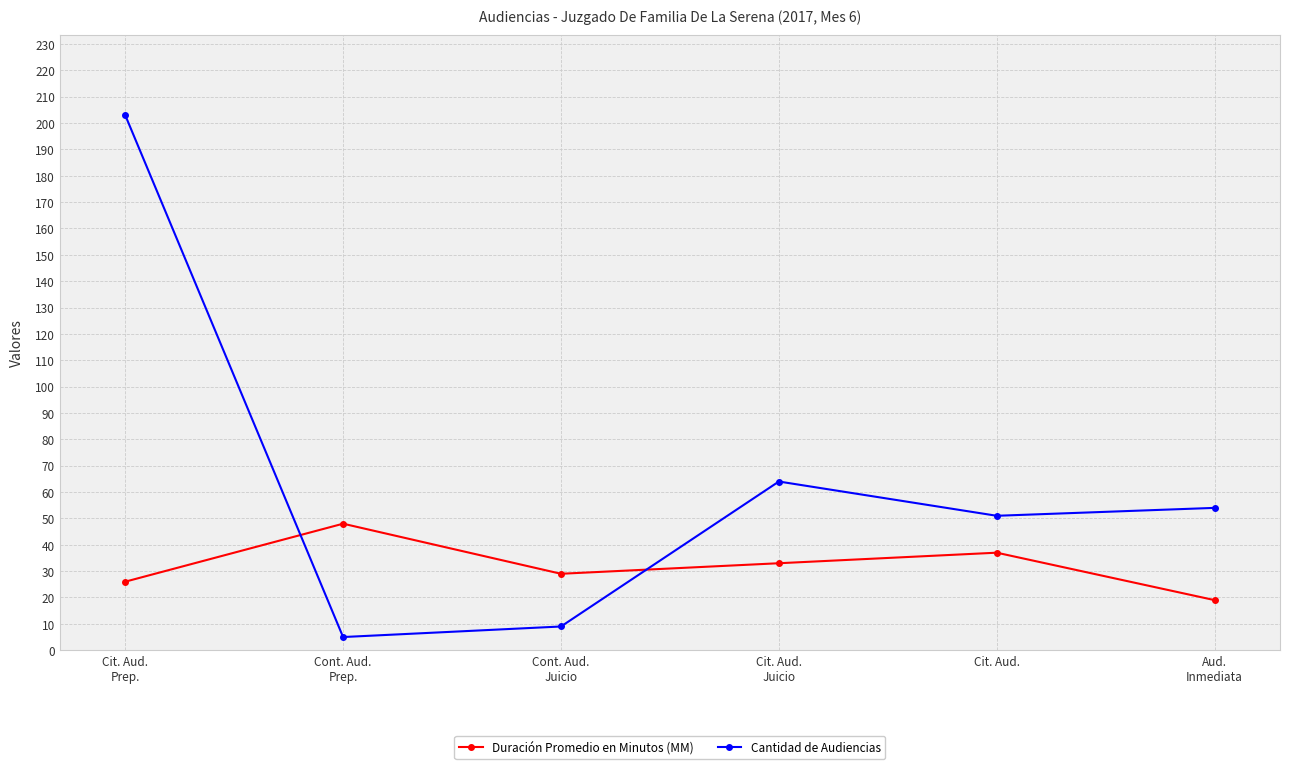

In Duración Promedio en Minutos (MM), how many points are higher than both neighbors (excluding endpoints)?

2